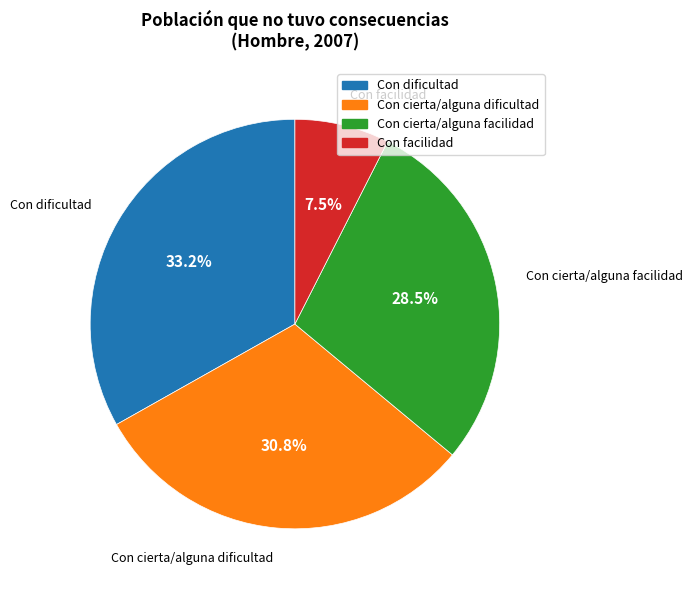

To the nearest percent, what portion does Con dificultad represent?

33%